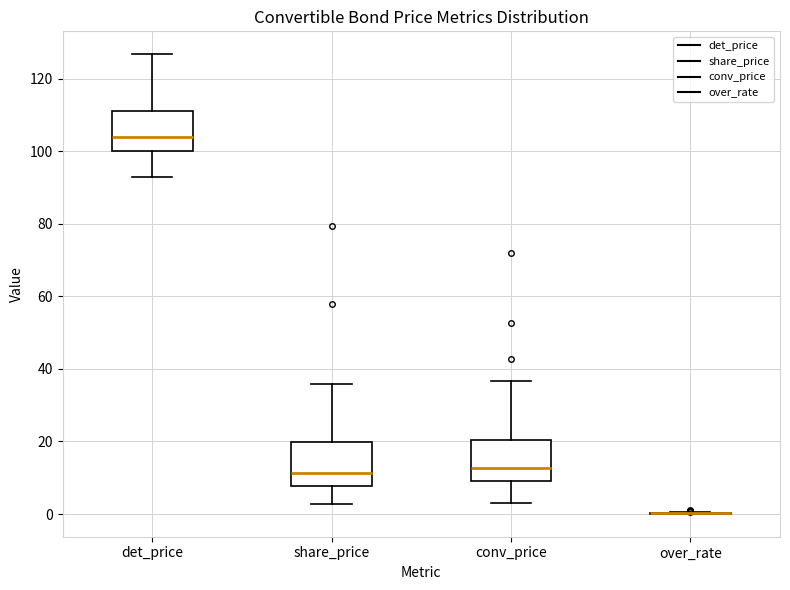

Reading left to right, read every box against the y-axis: the position of its median line, the range the box covers, and the ends of its whiskers. The values are not printed on the chart, so give them approximately, as read against the axis.

det_price: median 104, box 100 to 112, whiskers 92 to 126
share_price: median 12, box 8 to 20, whiskers 2 to 36
conv_price: median 12, box 10 to 20, whiskers 2 to 36
over_rate: box collapsed to a line at 0, whiskers 0 to 0